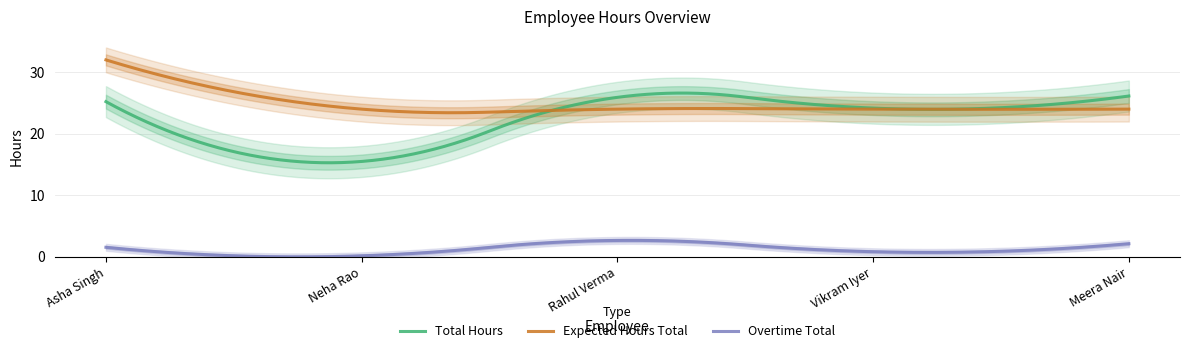

At Asha Singh, list the series in order from smallest to largest.

overtime_total, total_hours, expected_hours_total